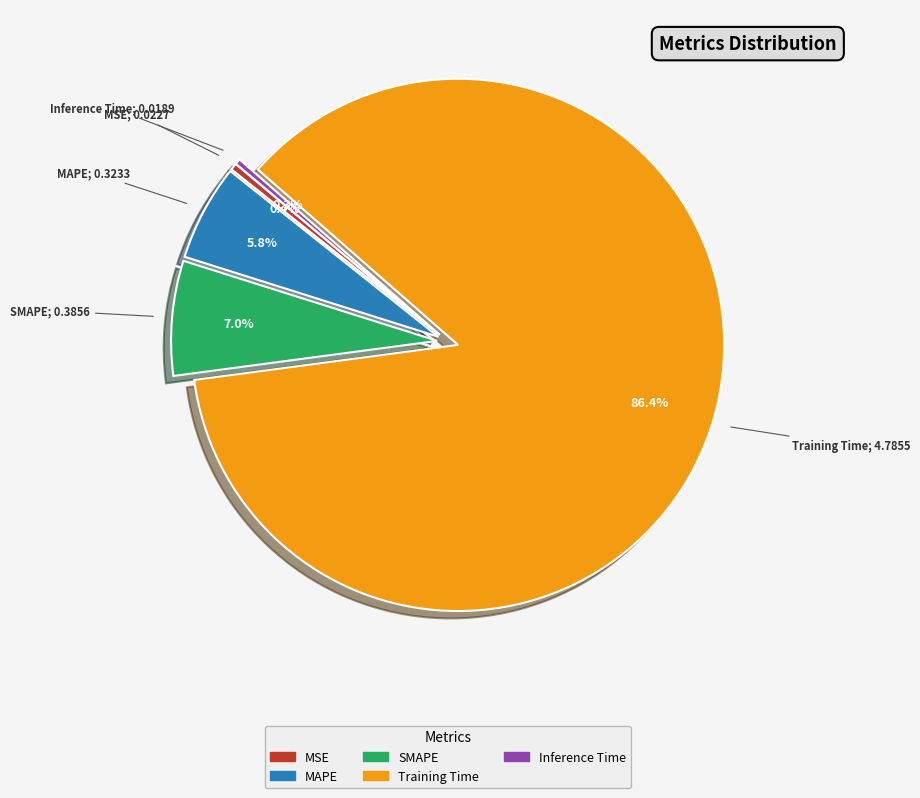

The MSE slice represents 0% of the pie. True or false?

True